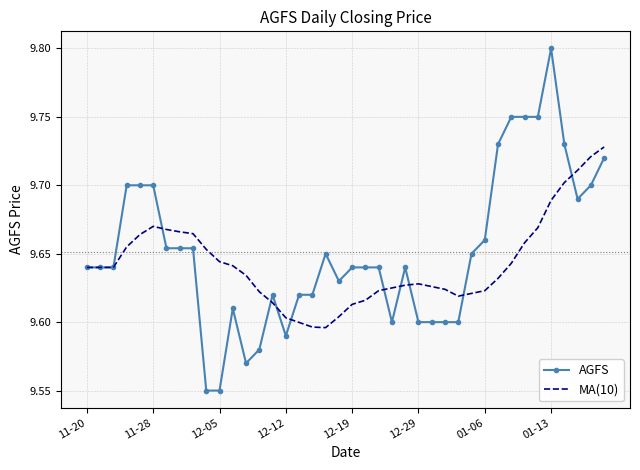

List the series in order of their peak value, highest first.

AGFS, MA(10)